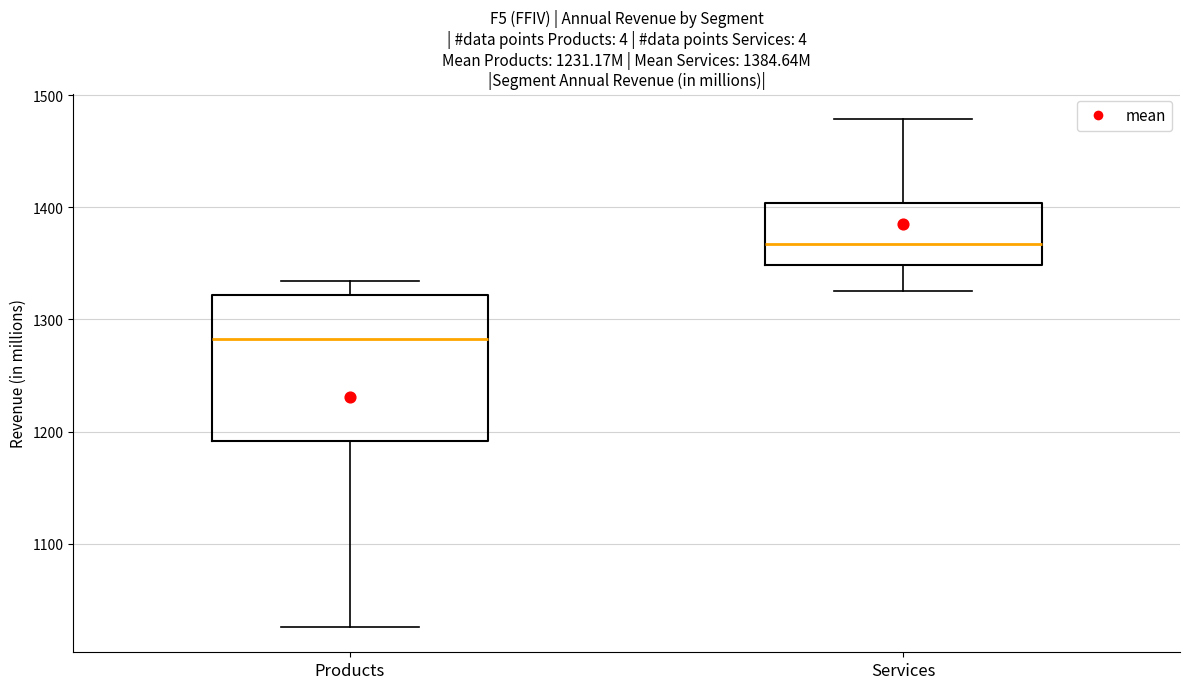

Which box has the lowest median line?

Products